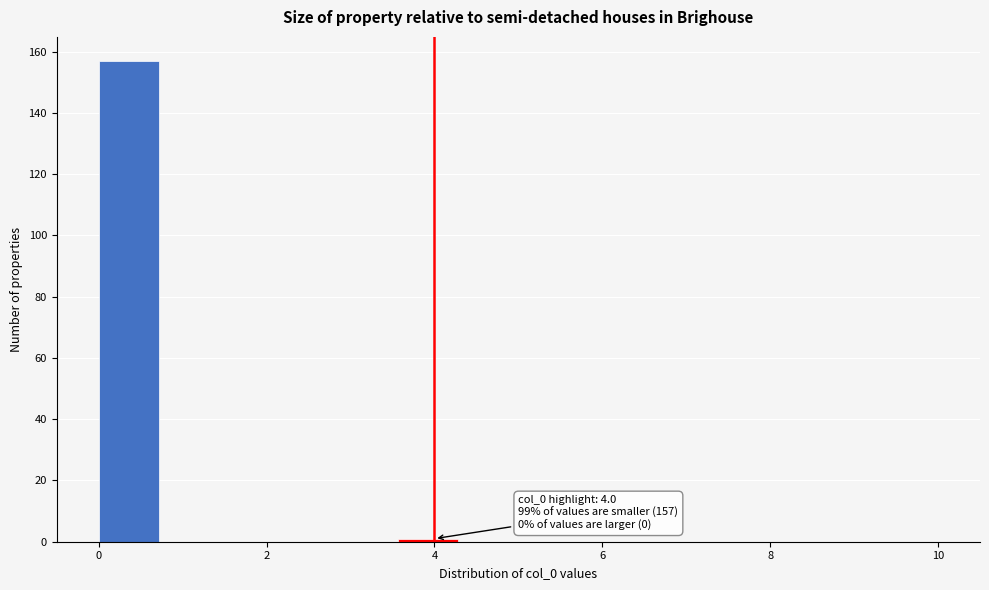

Read against the x-axis, roughly where is the centre of the tallest bar?

0.4